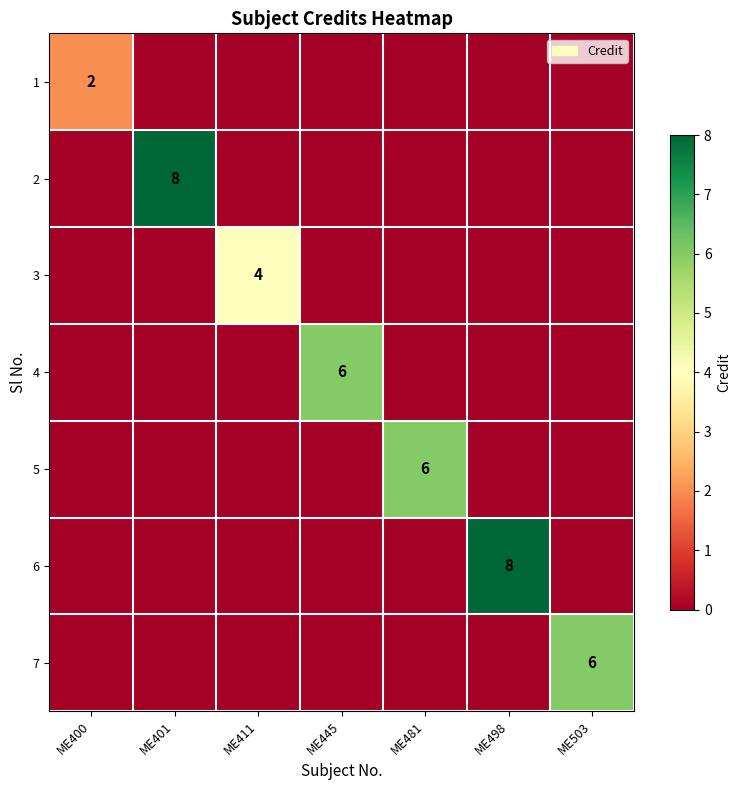

Is it true that 7 equals 2 at ME503?

False